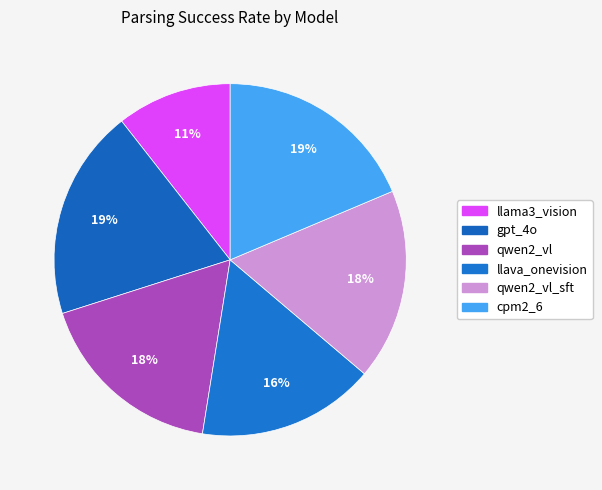

How many slices are in this pie chart?

6